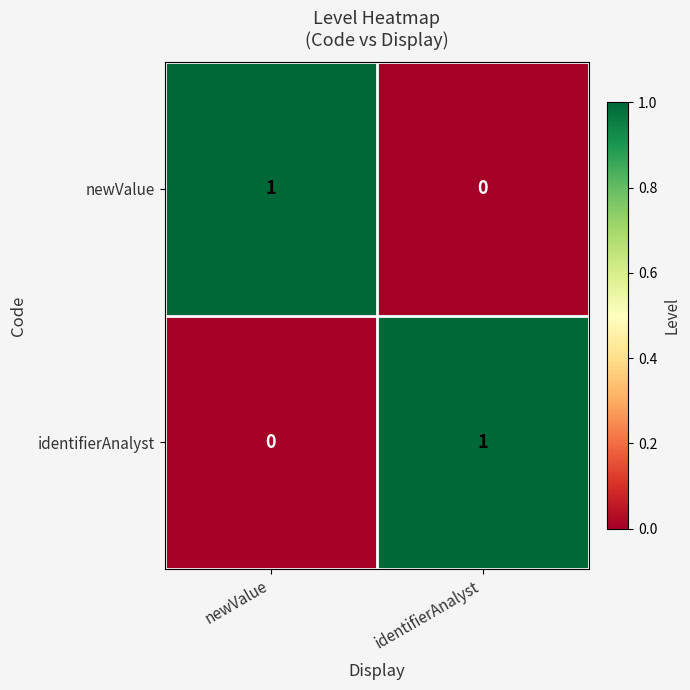

Count the number of categories in the chart.

2